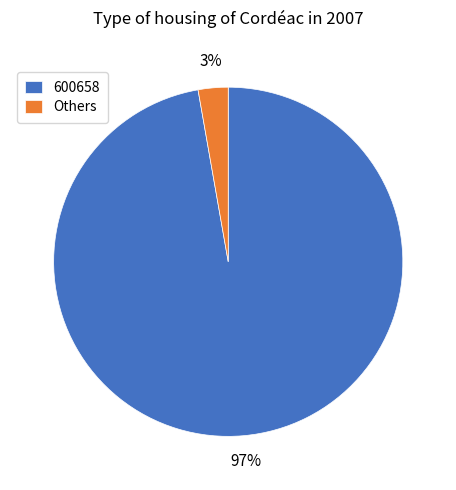

Is it true that Others is 17% of the pie?

False